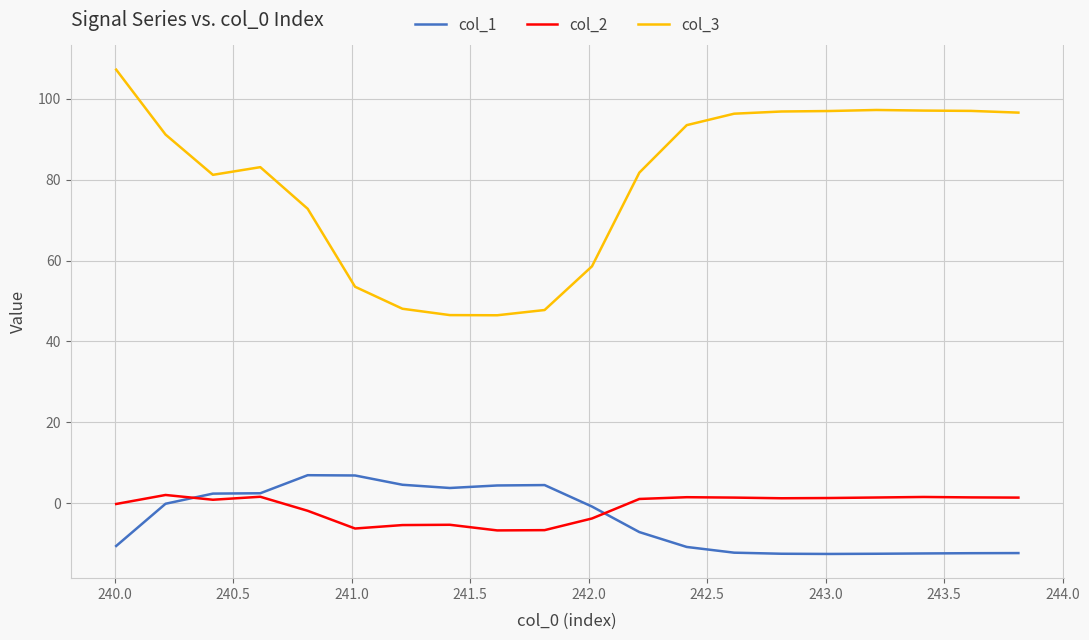

What is the minimum value for col_3?

46.5